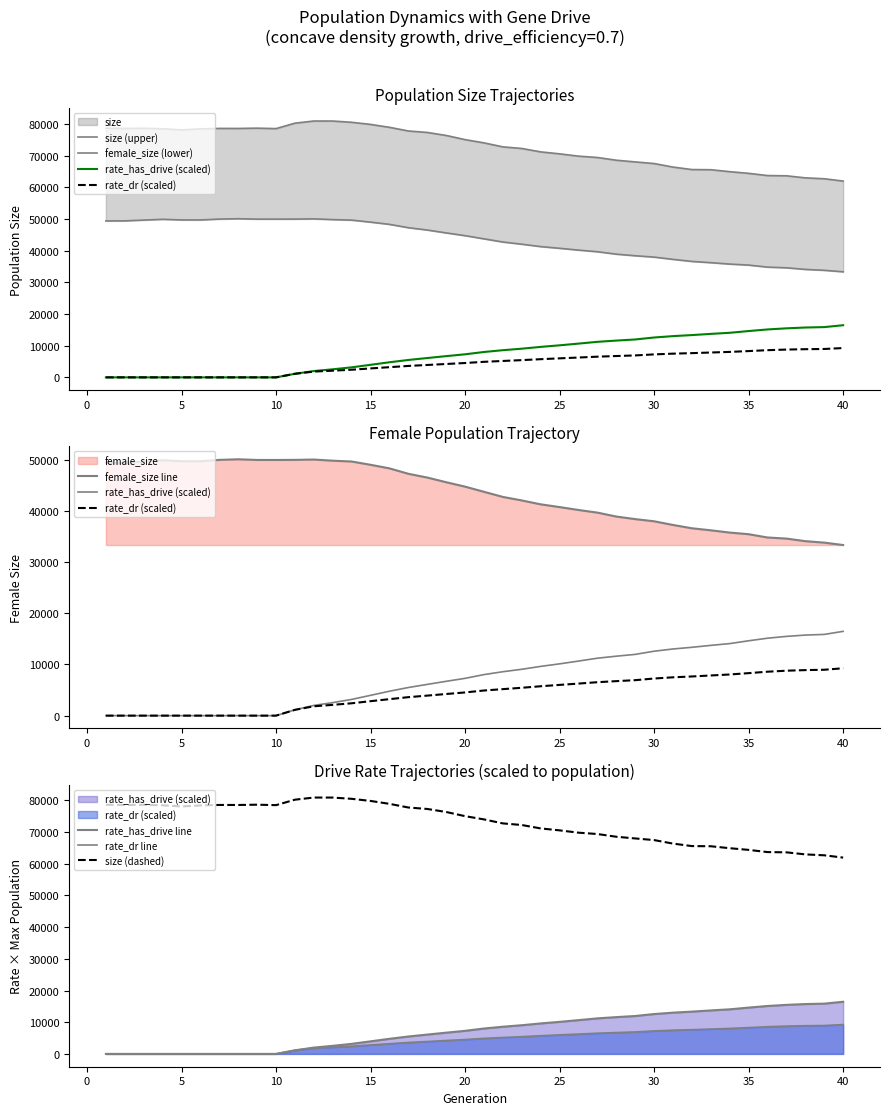

True or false: female_size has more than 0 interior local peaks.

True